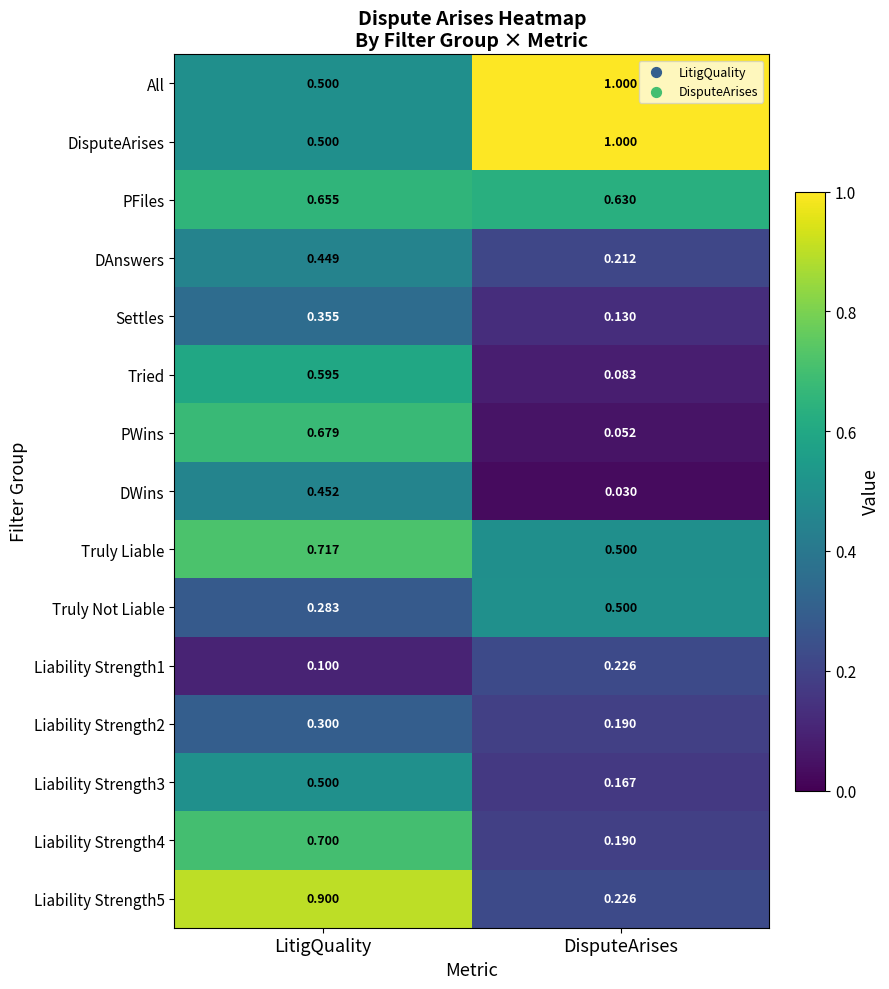

Which category has the lowest value in the All series?

LitigQuality